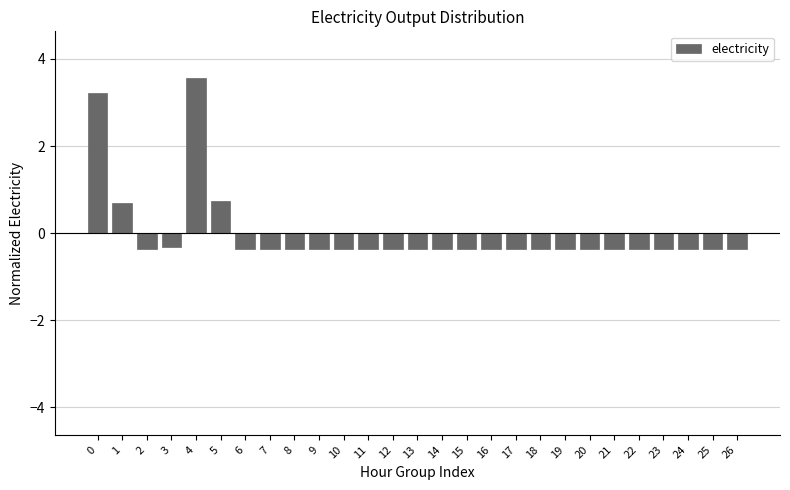

Reading left to right, extract all data points from this chart.

0=3.2	1=0.7	2=-0.4	3=-0.3	4=3.6	5=0.7	6=-0.4	7=-0.4	8=-0.4	9=-0.4	10=-0.4	11=-0.4	12=-0.4	13=-0.4	14=-0.4	15=-0.4	16=-0.4	17=-0.4	18=-0.4	19=-0.4	20=-0.4	21=-0.4	22=-0.4	23=-0.4	24=-0.4	25=-0.4	26=-0.4